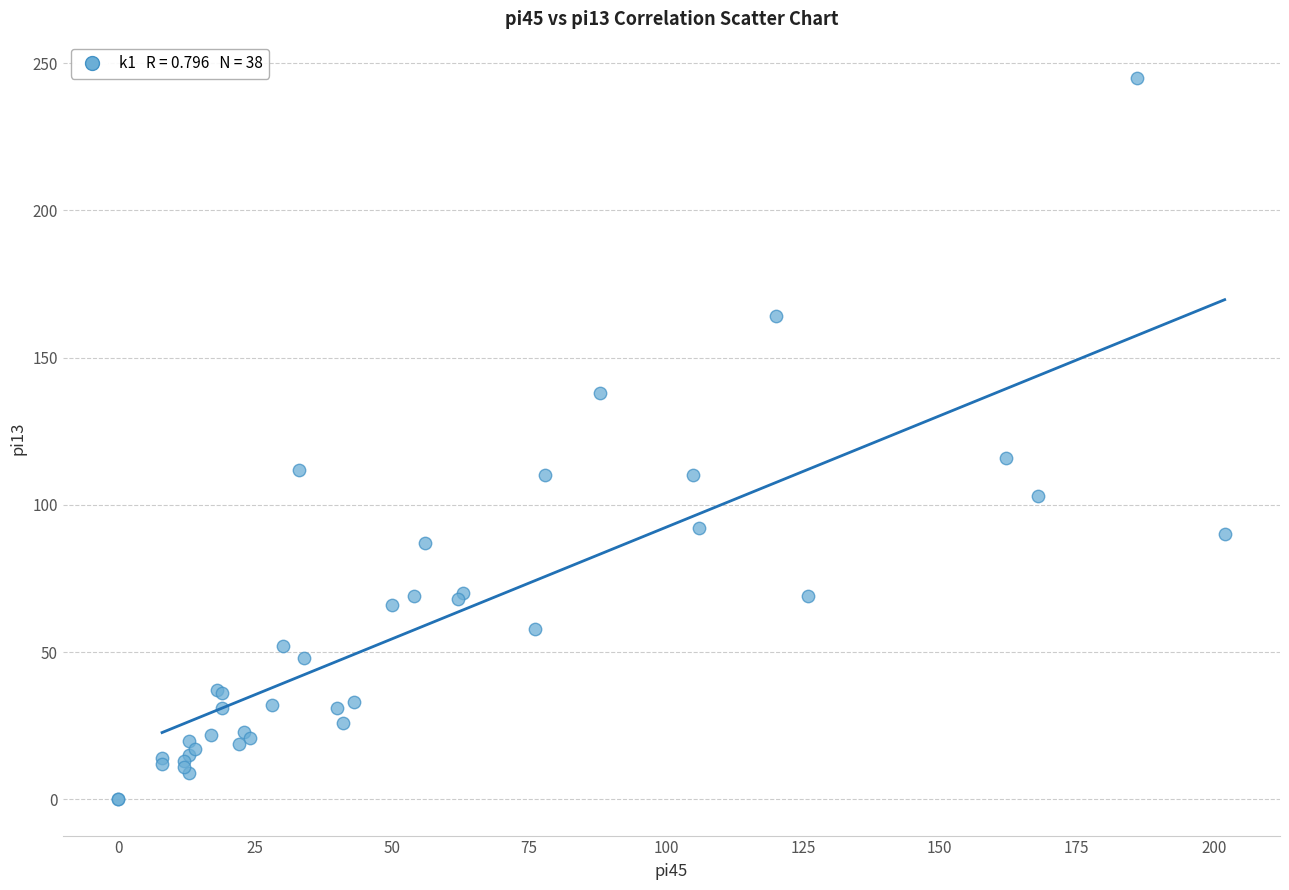

What Y value in the scatter plot is closest to 122?

116